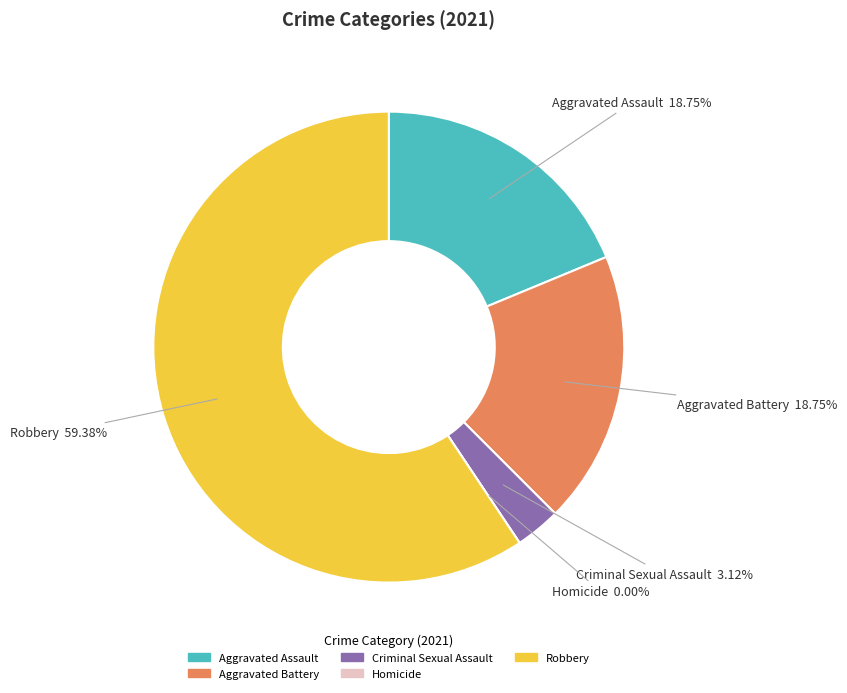

What percentage is NOT represented by Criminal Sexual Assault?

96.9%